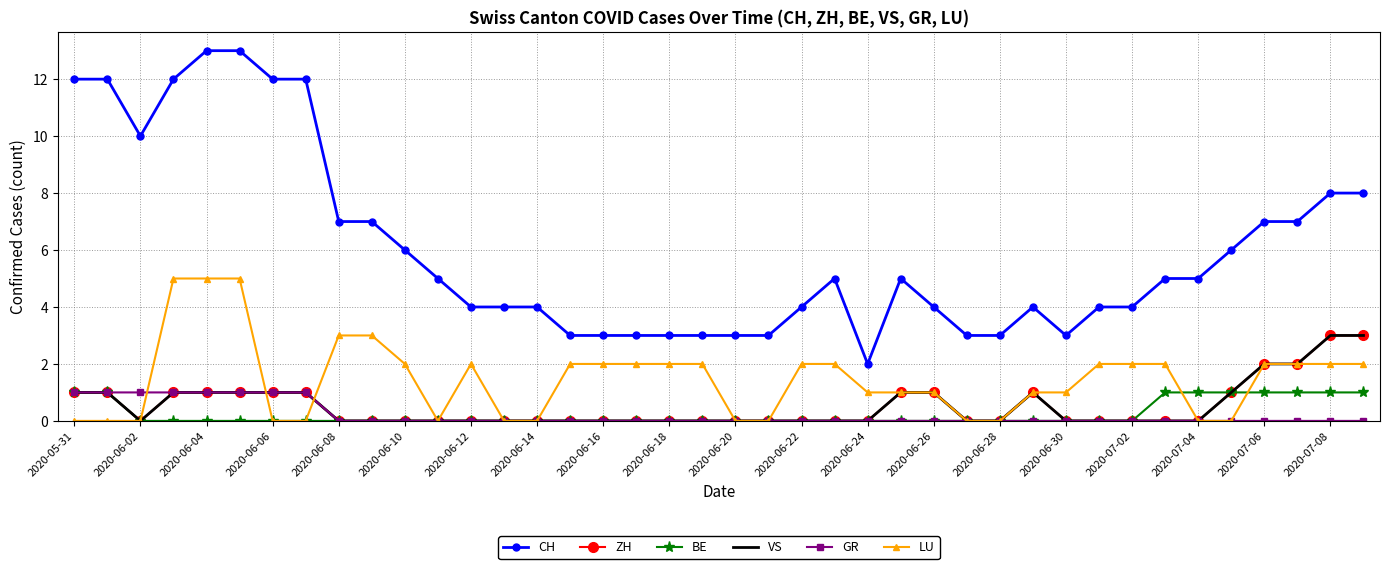

How many values in the LU series exceed 2?

5